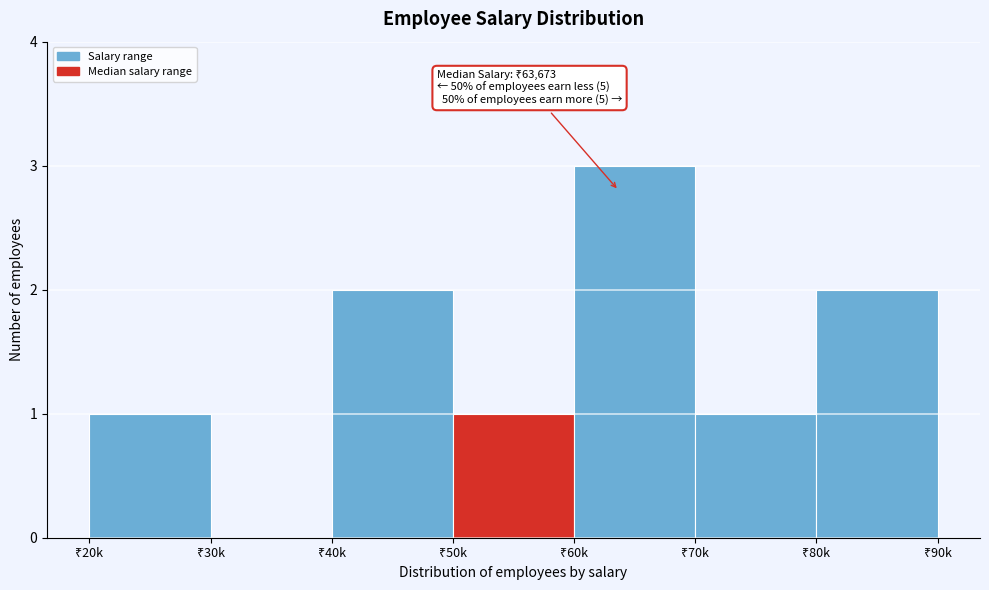

What is the sum of all values?

10